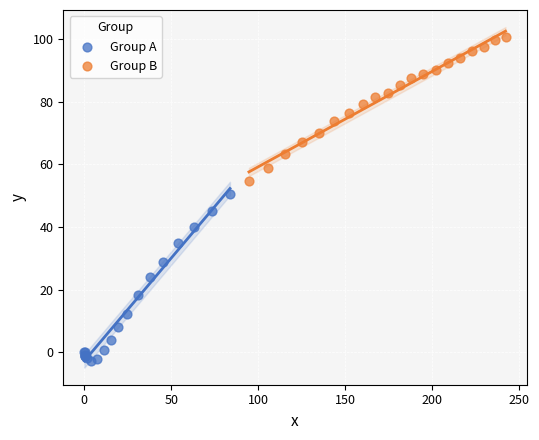

Which series contains the highest Y value?

Group B